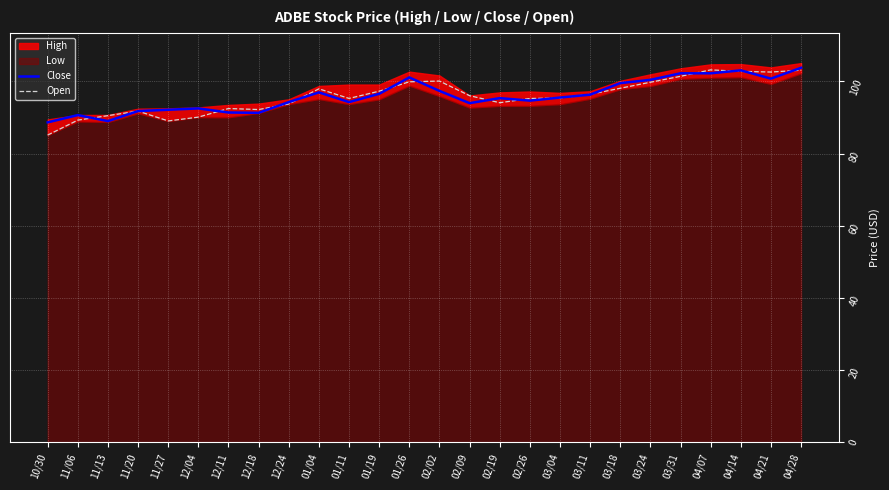

True or false: Open and Close cross at least once.

True